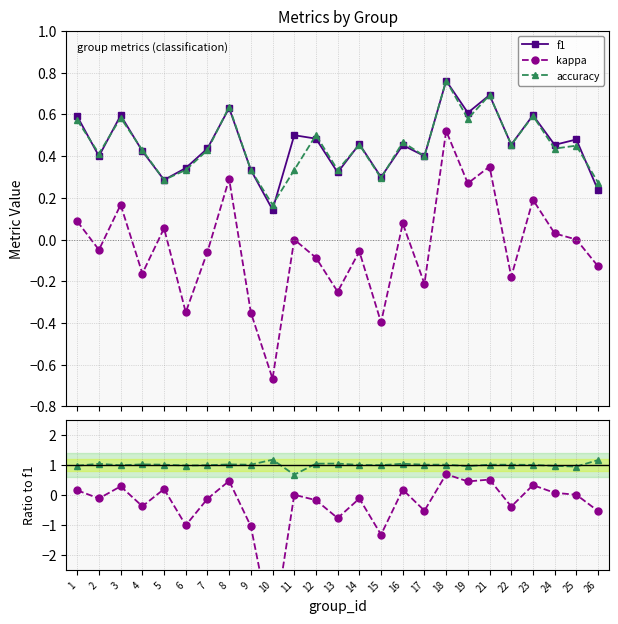

How many values in the accuracy / f1 series are below 1?

11